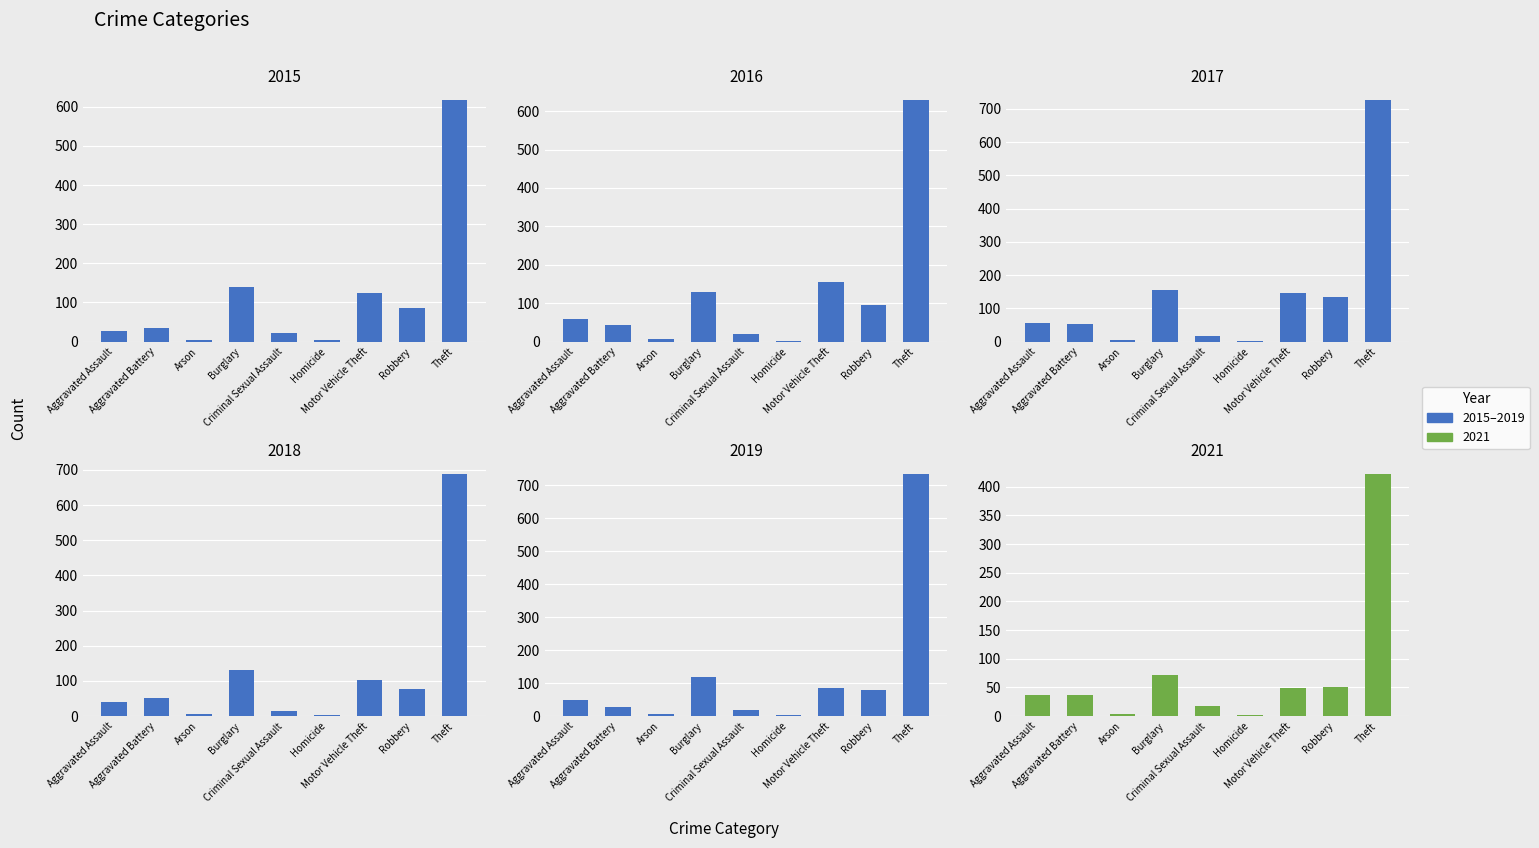

Which category has the highest value across all series?

Theft